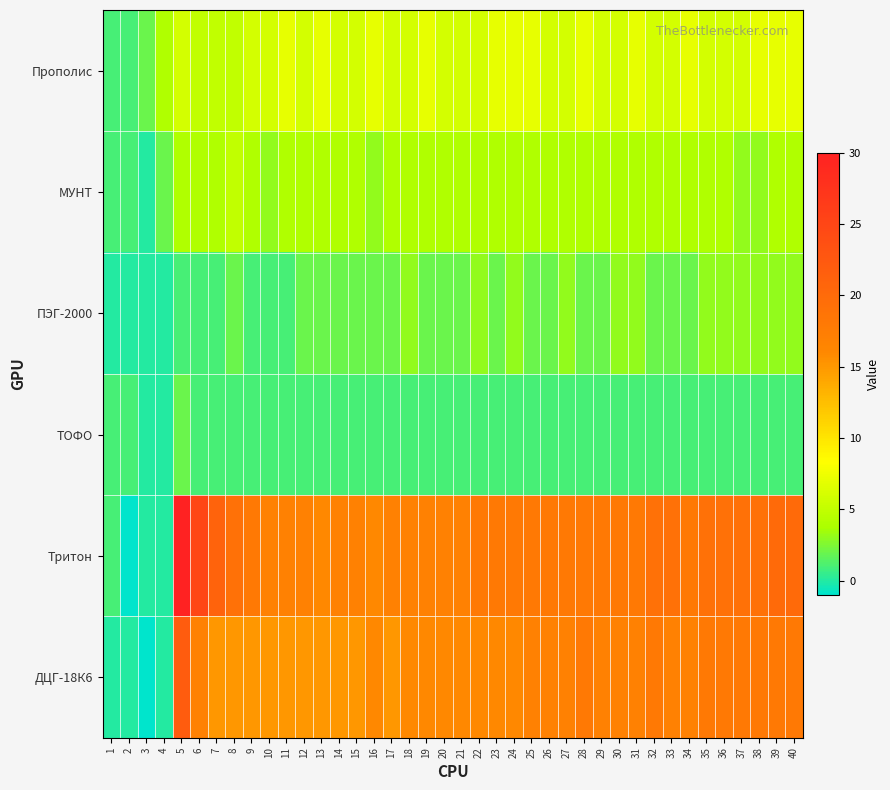

At which category is the sum across all series the highest?

5